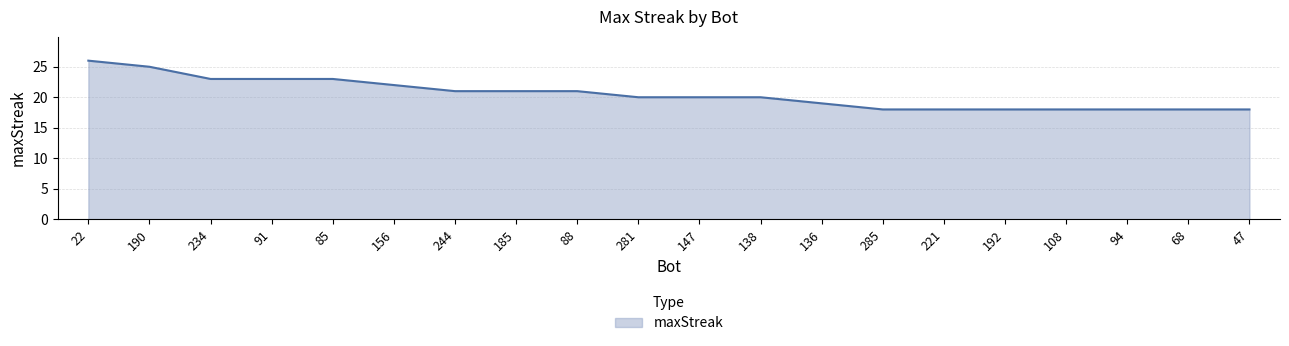

At which category does the chart reach its peak across all series?

22